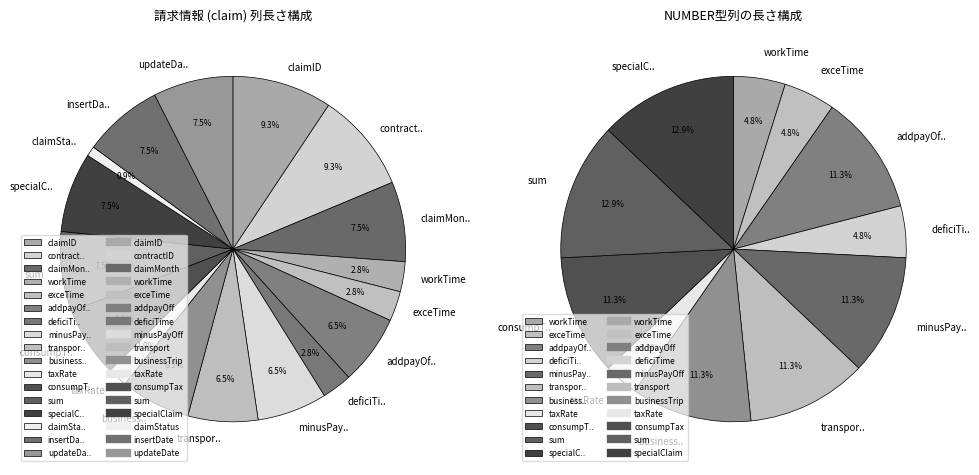

What is the ratio of the value at claimStatus to the value at deficiTime?

0.3